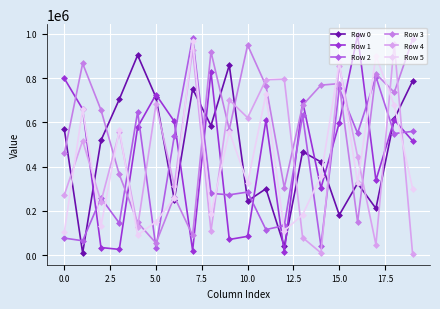

What is the difference between the second highest and minimum values in the Row 2 series?

773187